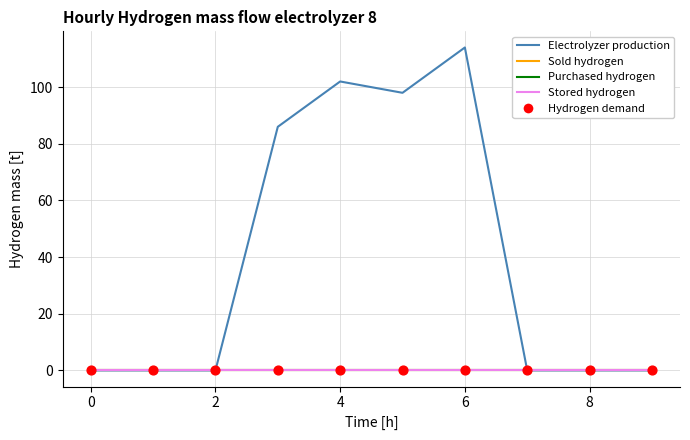

Is this an area chart (filled region under the line)?

No